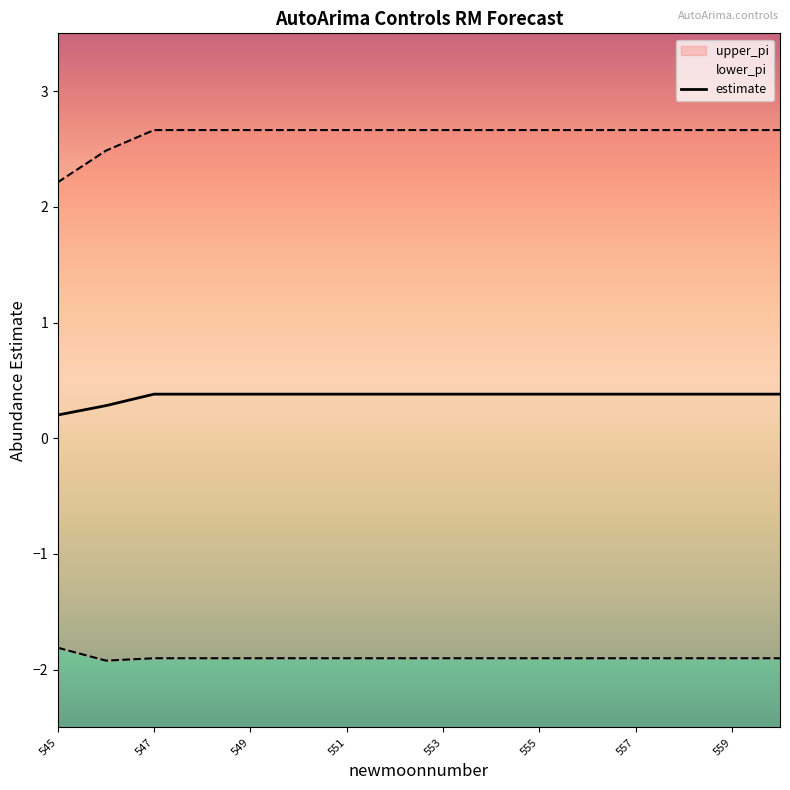

Does the chart display data point markers on the line(s)?

No